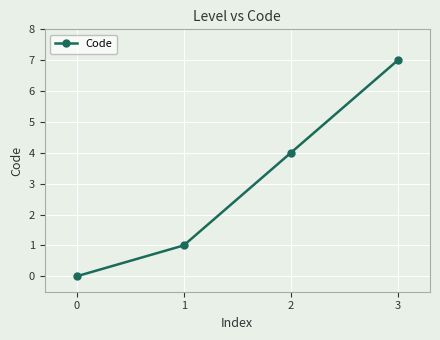

The chart shows a value of 6 at 2. True or false?

False